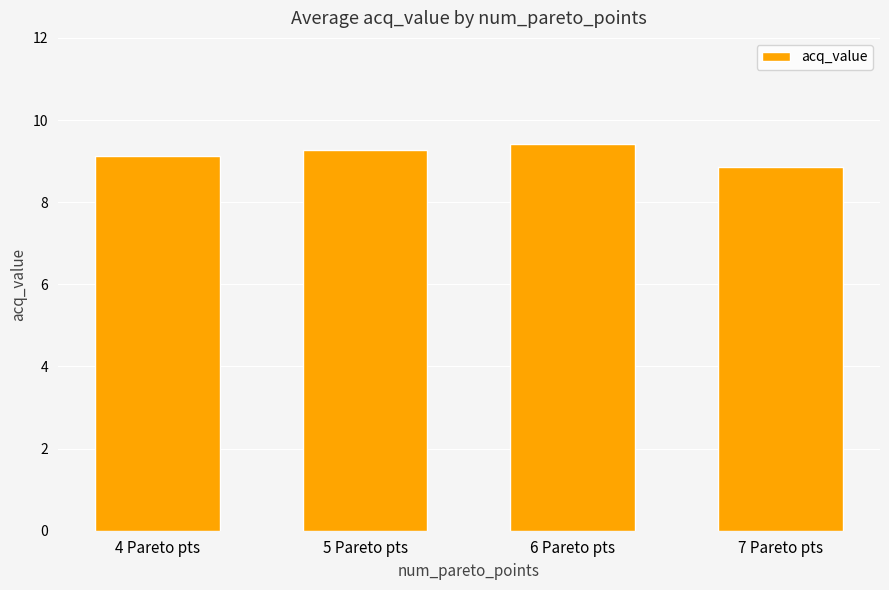

Reading left to right, transcribe all the data shown in this chart.

4 Pareto pts=9.1	5 Pareto pts=9.3	6 Pareto pts=9.4	7 Pareto pts=8.9